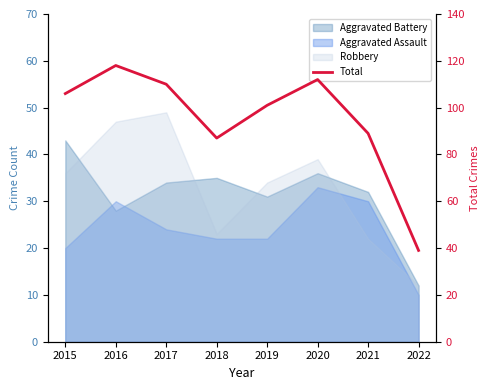

What is the ratio of the value at 2016 to the value at 2015?

1.1